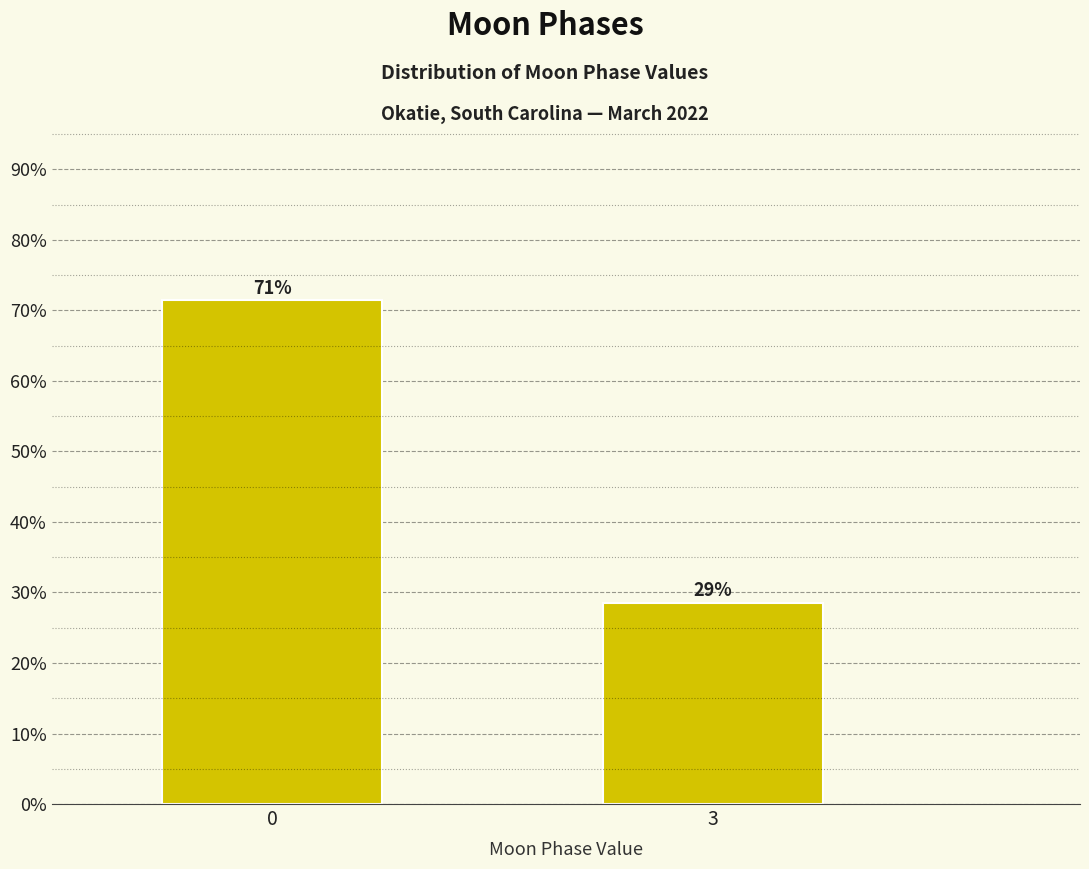

How many bars are there in total?

2